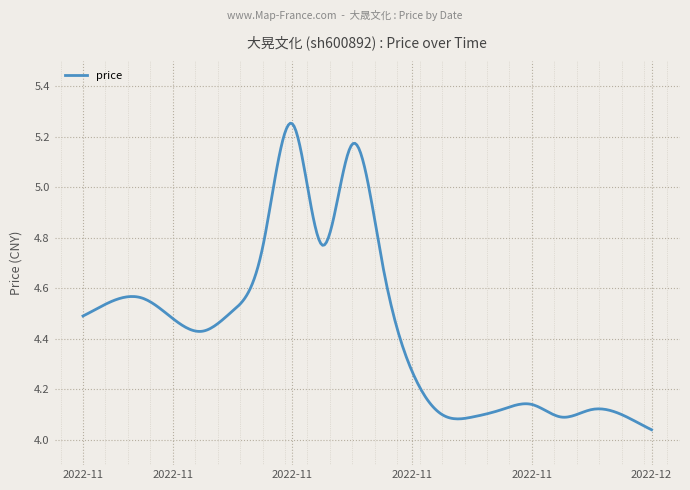

What is the difference between the maximum and minimum values?

1.2